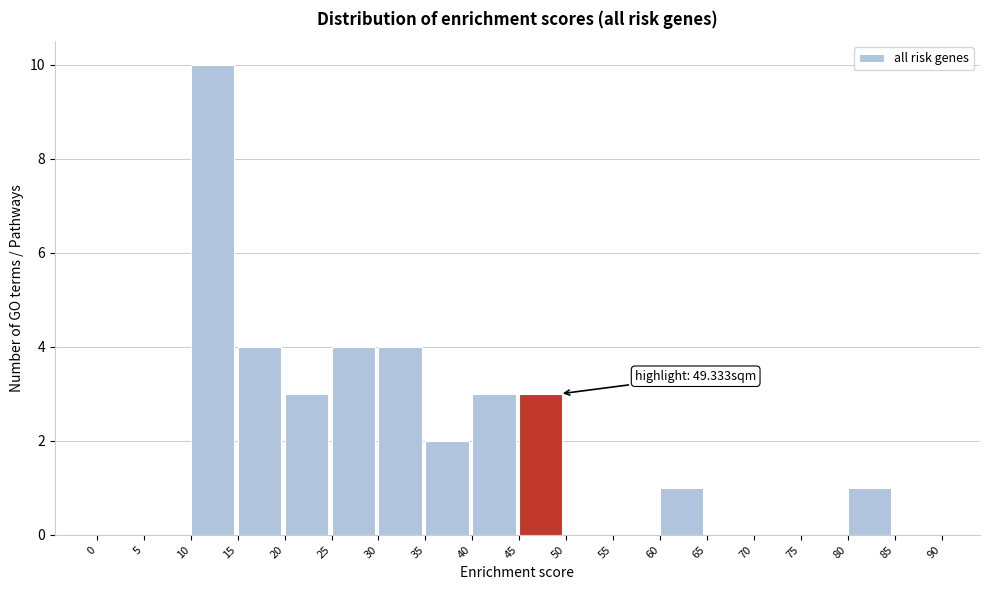

Over which range of the x-axis is the bar tallest?

10 to 15